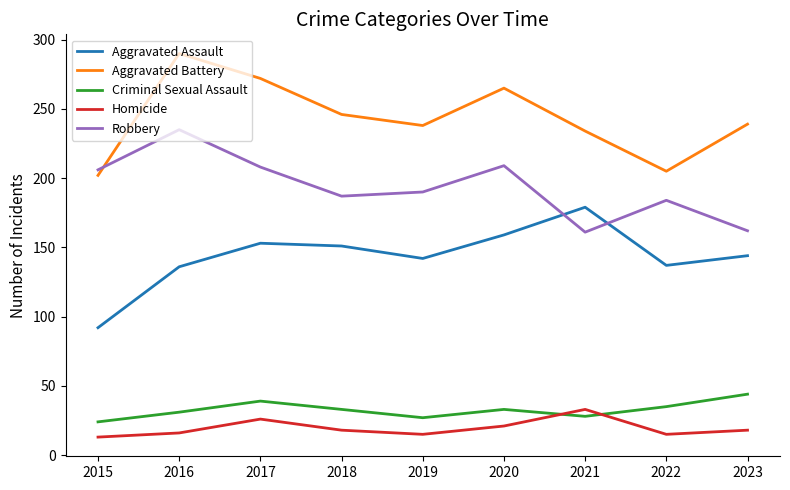

At 2018, list the series in order from smallest to largest.

Homicide, Criminal Sexual Assault, Aggravated Assault, Robbery, Aggravated Battery